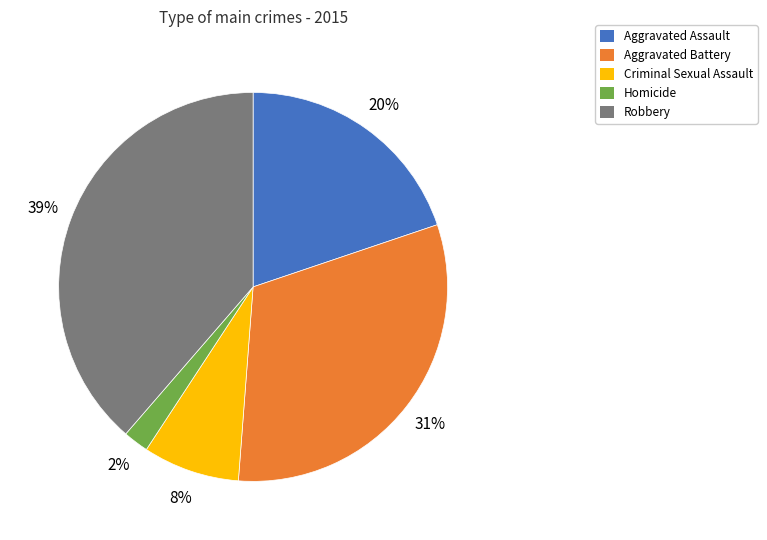

Which category has the smallest portion of the pie?

Homicide